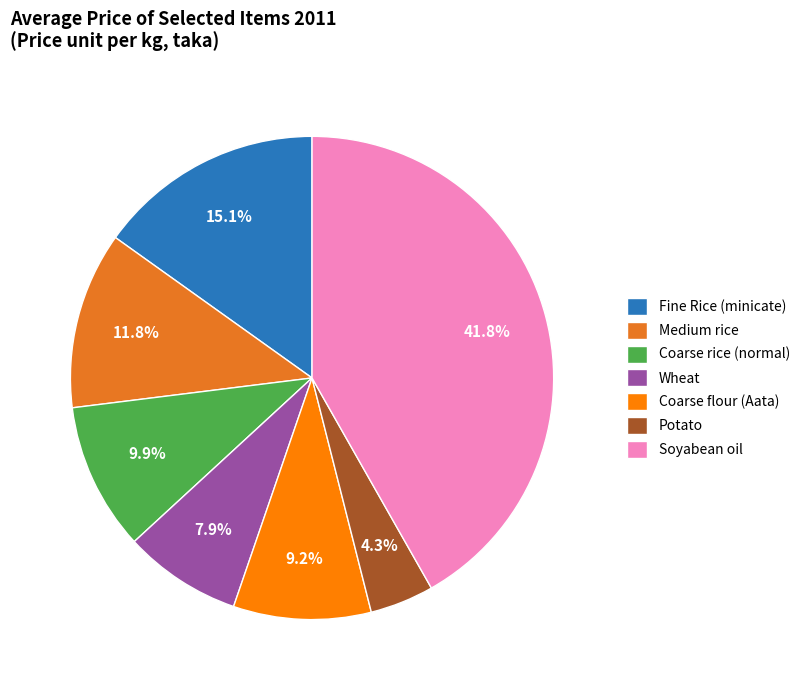

What percentage do Potato and Coarse flour (Aata) together represent?

13.5%